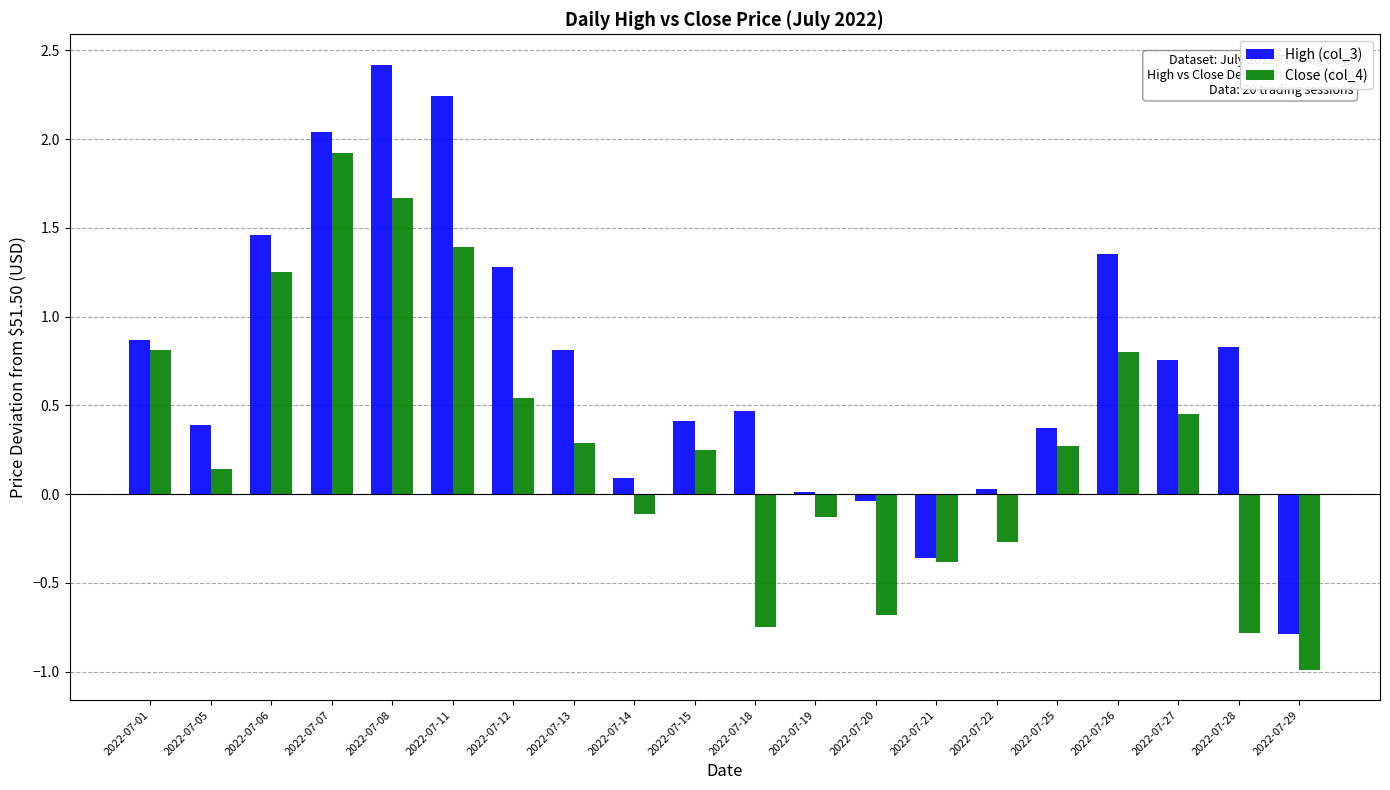

Which series has the largest total across all categories?

High (col_3)